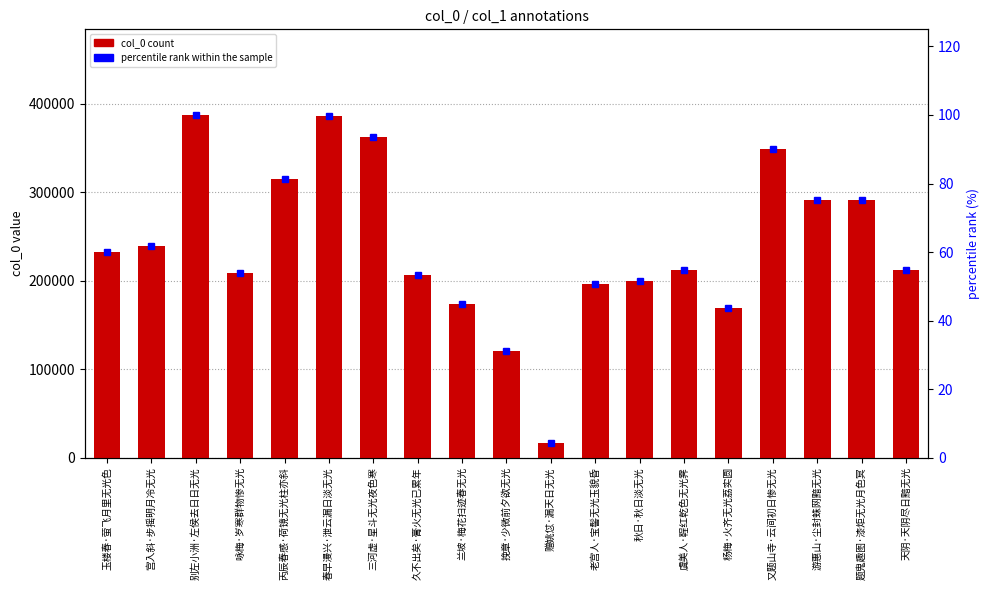

At which label does percentile rank within the sample first exceed 54?

玉楼春·萤飞月里无光色